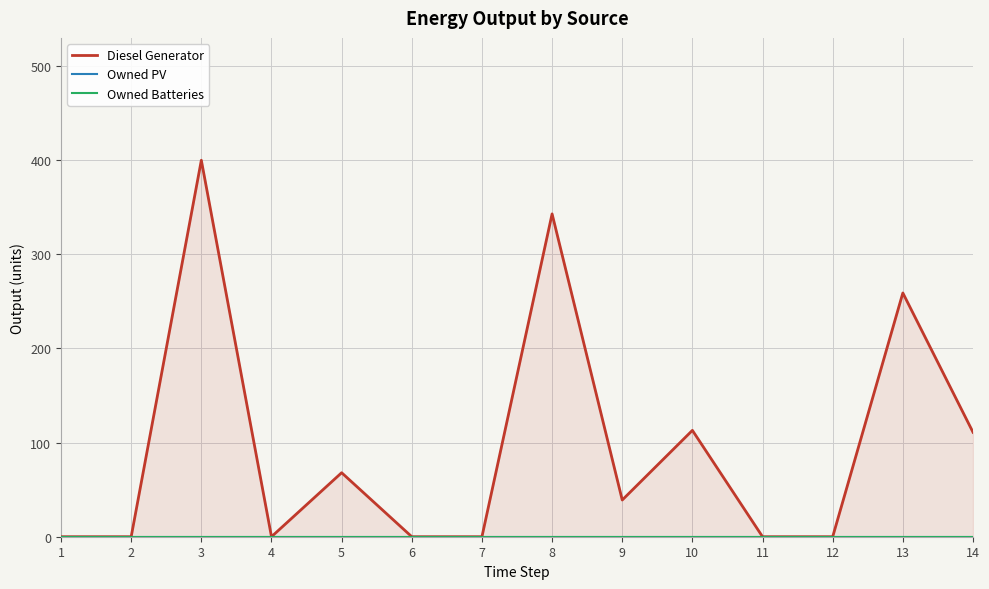

At which category is the sum across all series the highest?

3